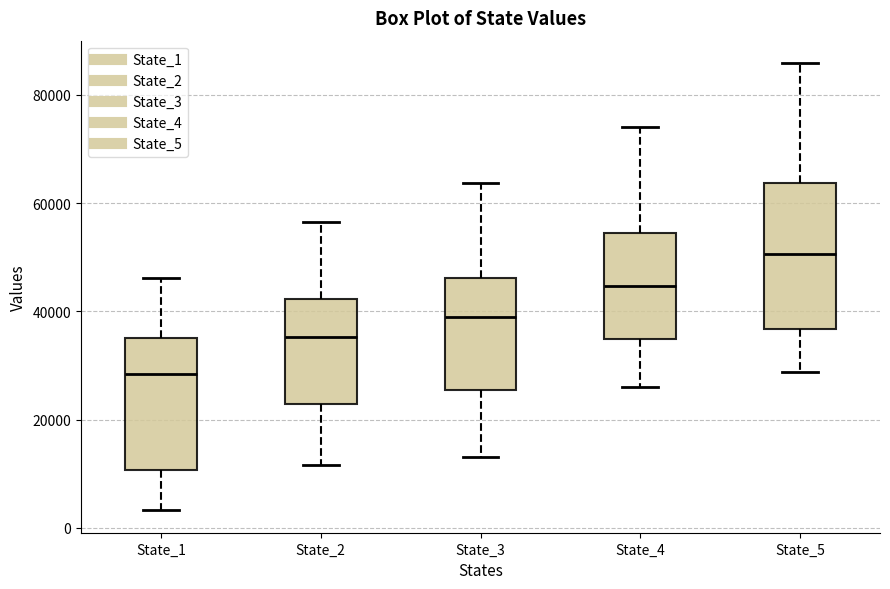

Reading left to right, transcribe this box plot: for each box, give where its median line is, the range the box spans, and where its two whiskers end, as read against the y-axis. The values are not printed on the chart, so give them approximately, as read against the axis.

State_1: median 28000, box 10000 to 36000, whiskers 4000 to 46000
State_2: median 36000, box 22000 to 42000, whiskers 12000 to 56000
State_3: median 40000, box 26000 to 46000, whiskers 14000 to 64000
State_4: median 44000, box 34000 to 54000, whiskers 26000 to 74000
State_5: median 50000, box 36000 to 64000, whiskers 28000 to 86000